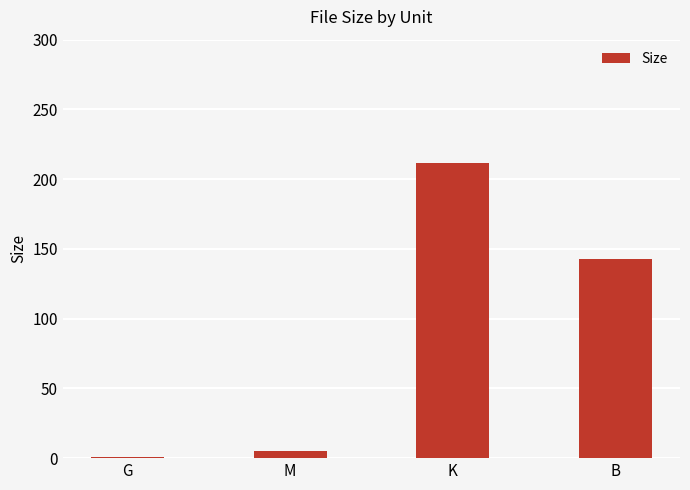

Which category has the lowest value across all series?

G